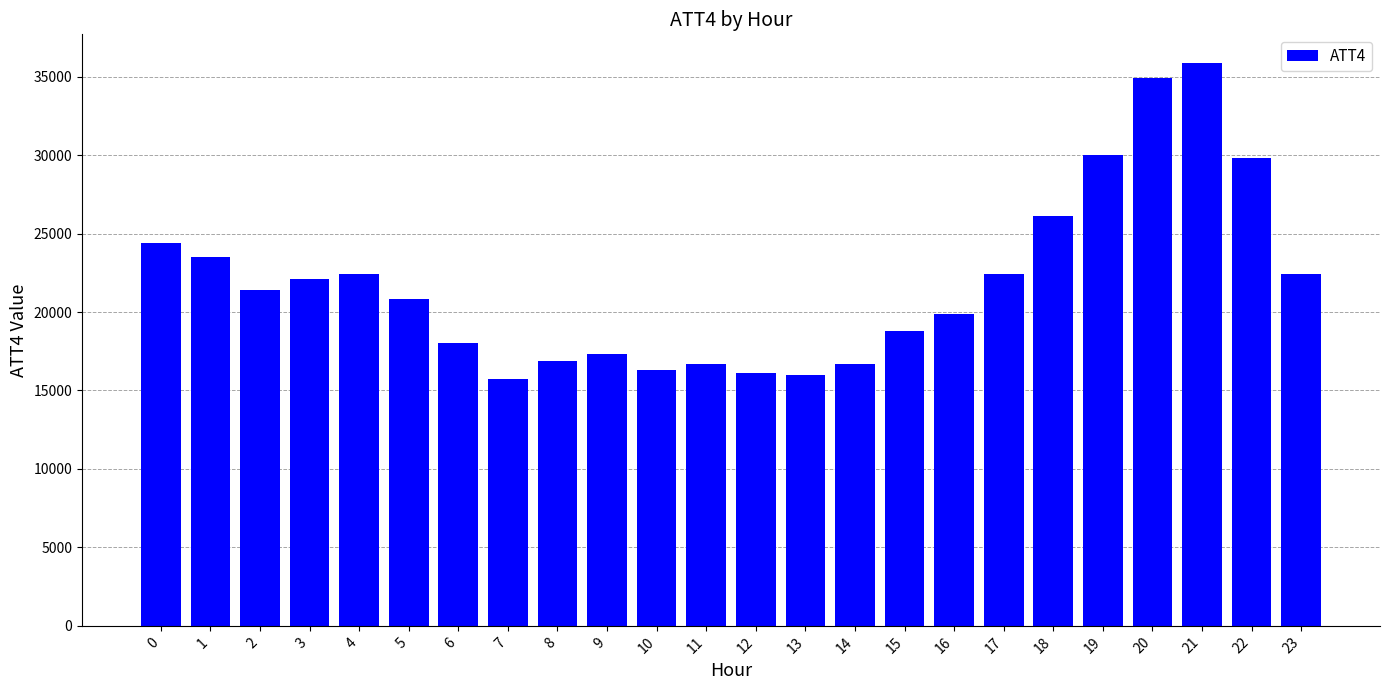

What is the sum of all values?

524500